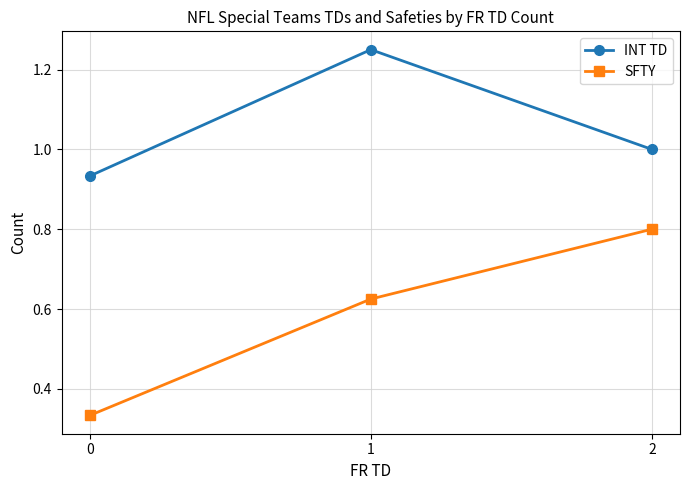

Is this an area chart (filled region under the line)?

No